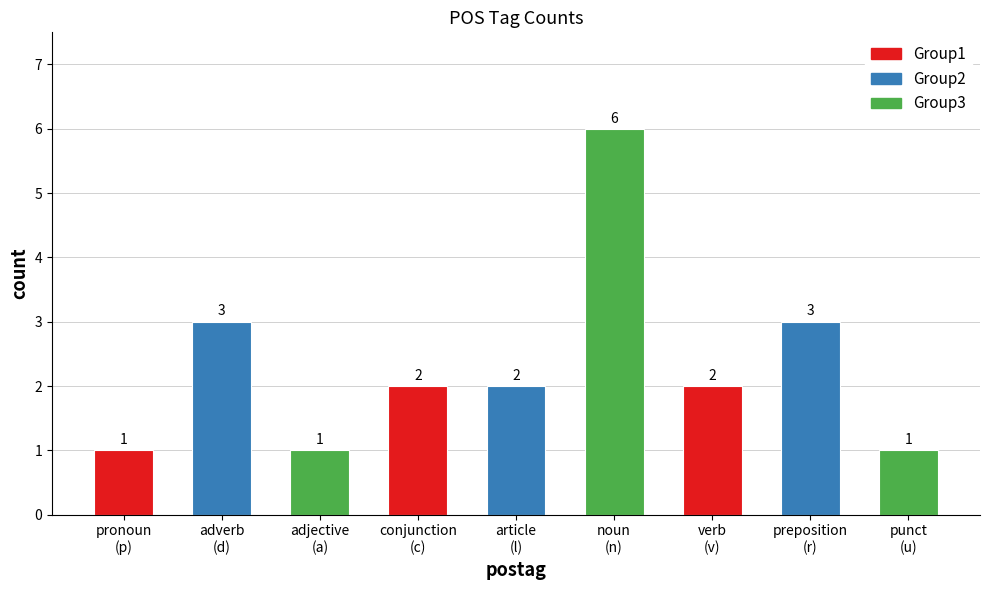

How many values are below 2?

3